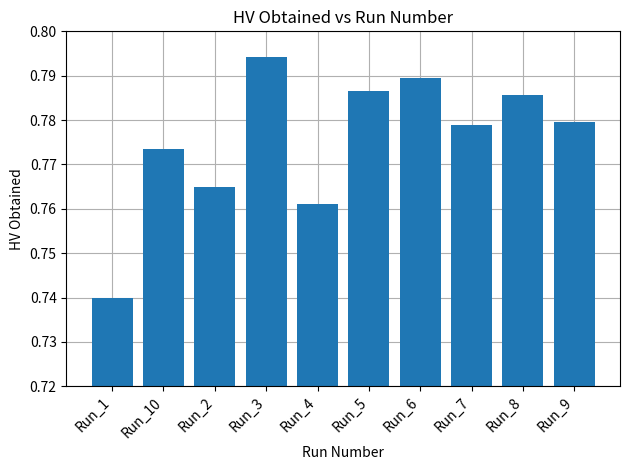

What is the label of the 4th bar from the right?

Run_6